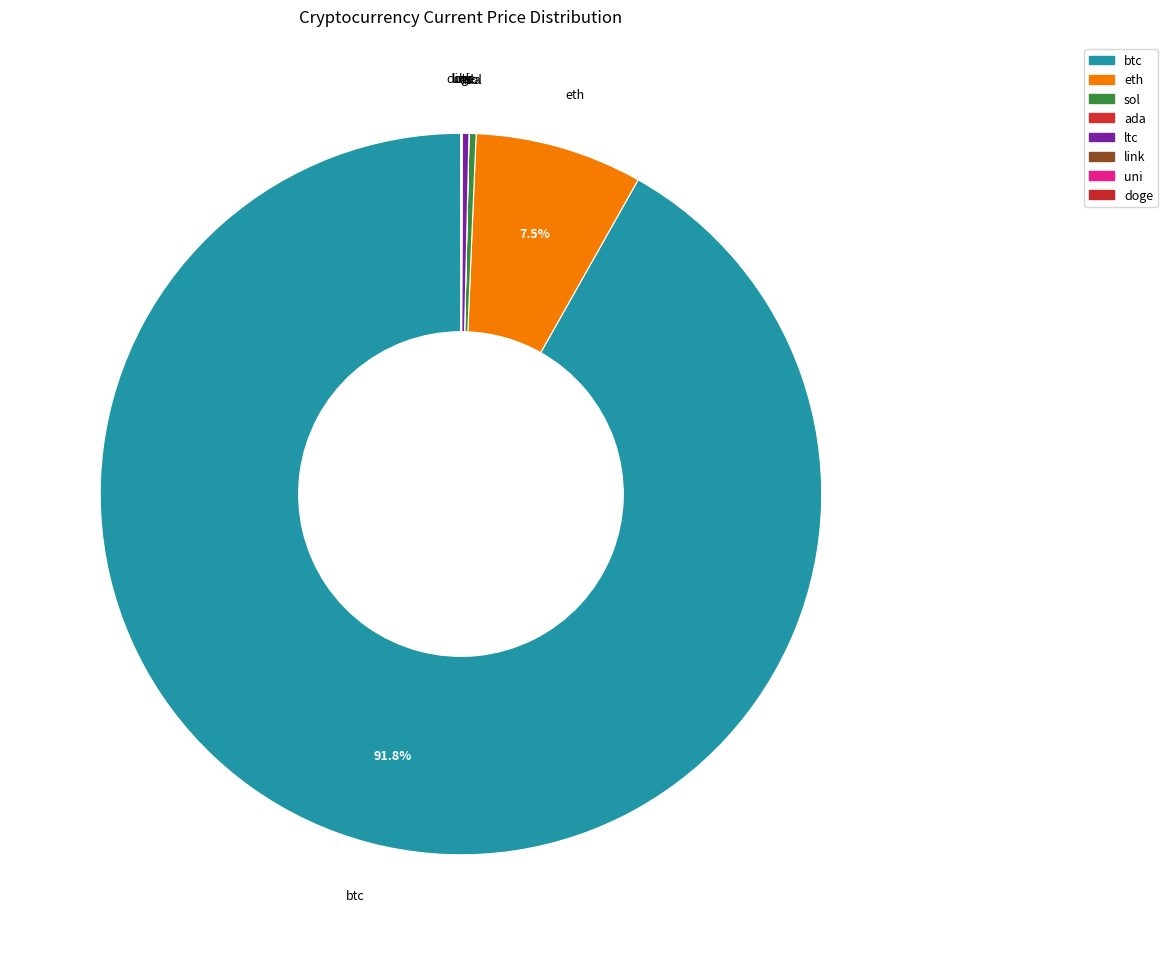

Is it true that btc is 85% of the pie?

False